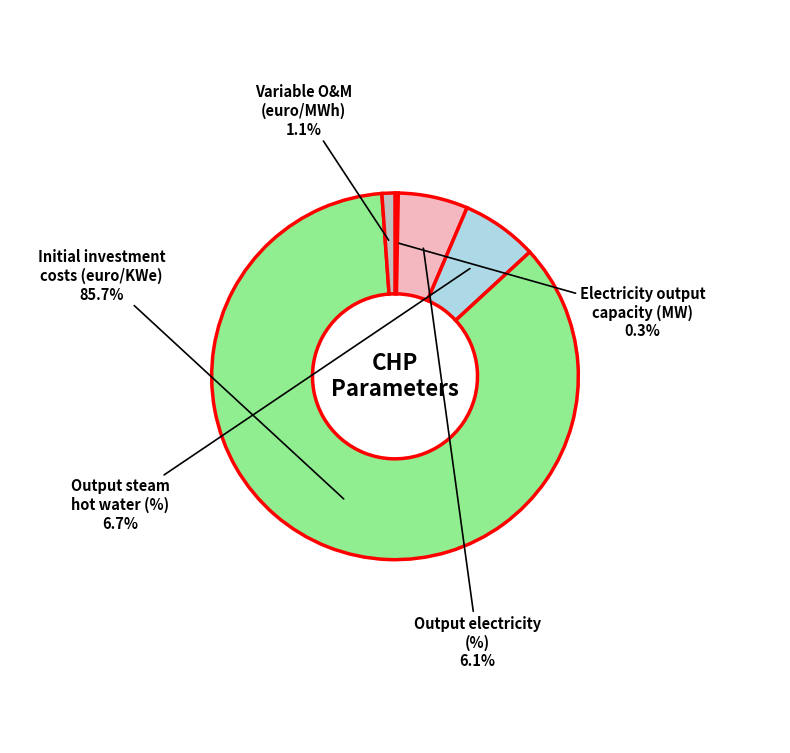

Is there any slice that represents more than half of the pie?

Yes